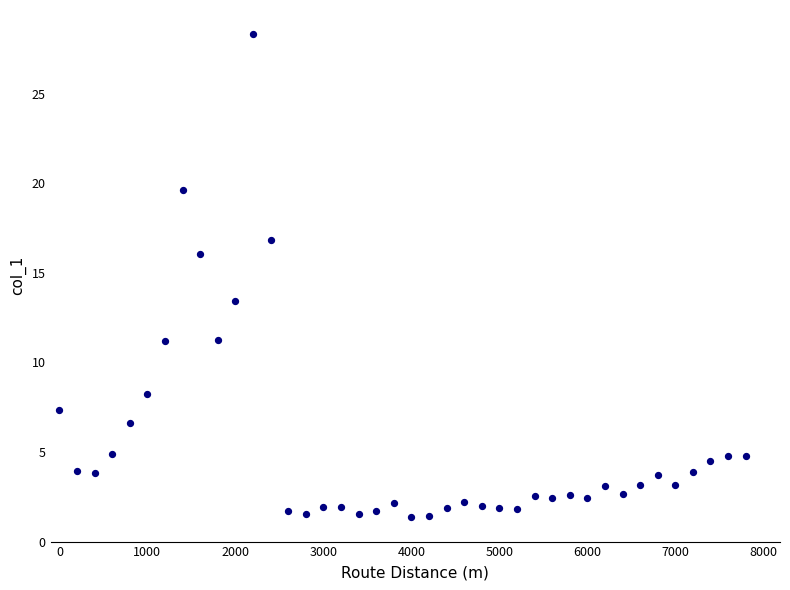

What Y value in the scatter plot is closest to 14?

13.4